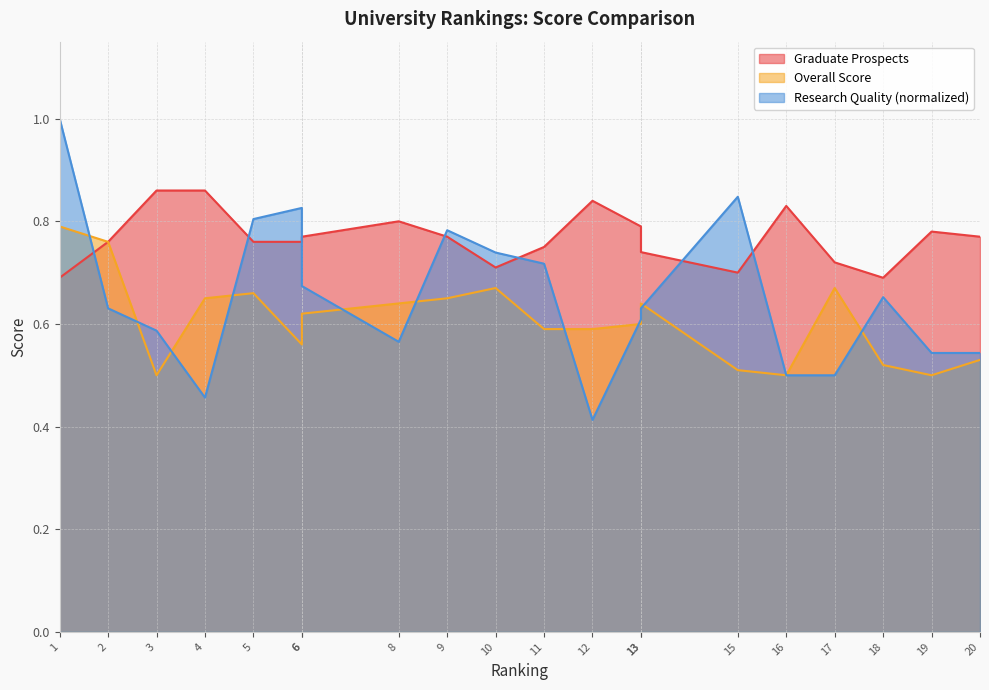

At which label does Research Quality reach its peak?

1